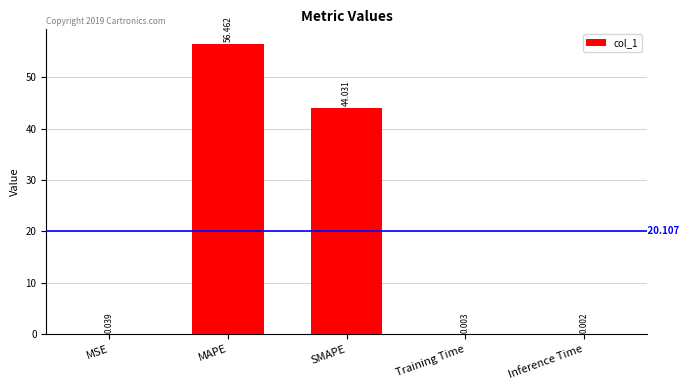

Between Training Time and Inference Time, which is larger?

Training Time